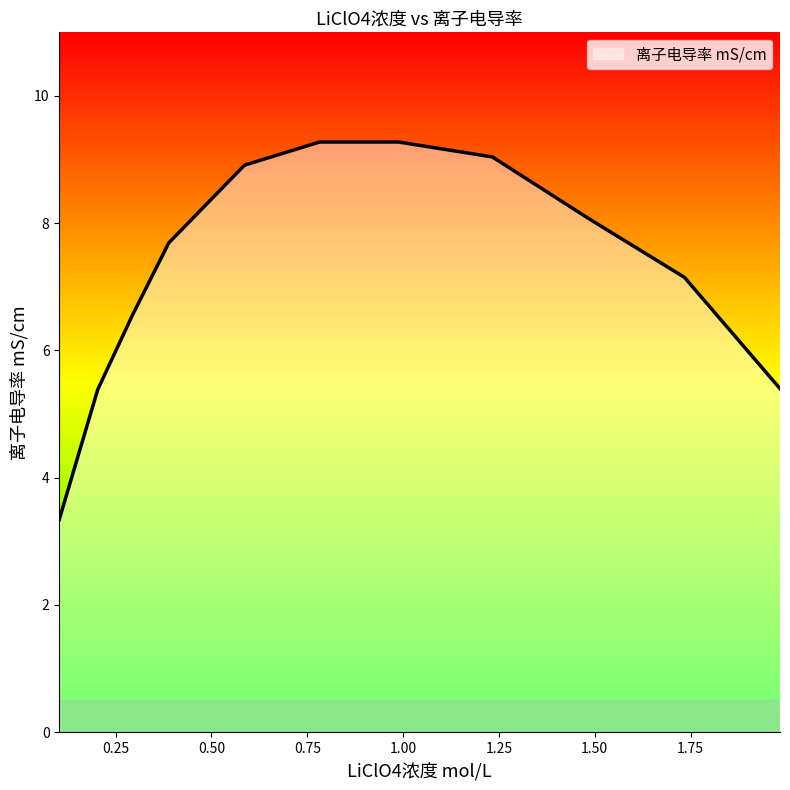

What is the minimum value shown in the chart?

3.3